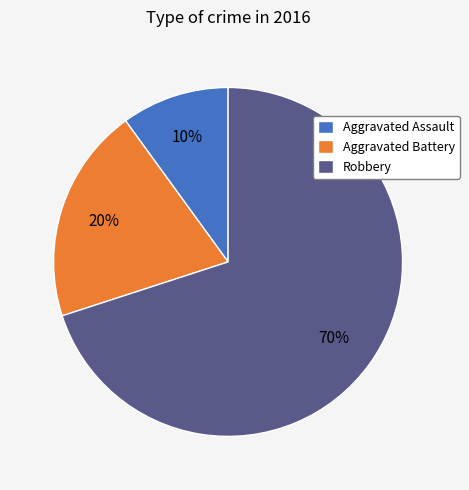

To the nearest percent, what portion does Aggravated Battery represent?

20%